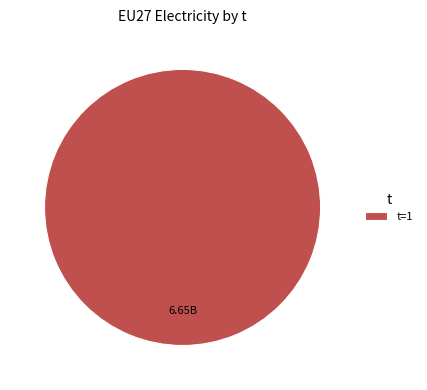

Rank the categories by value from highest to lowest.

t=1